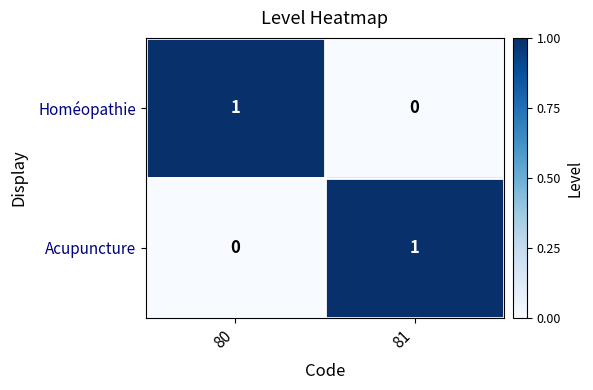

How many values in Acupuncture are above zero?

1